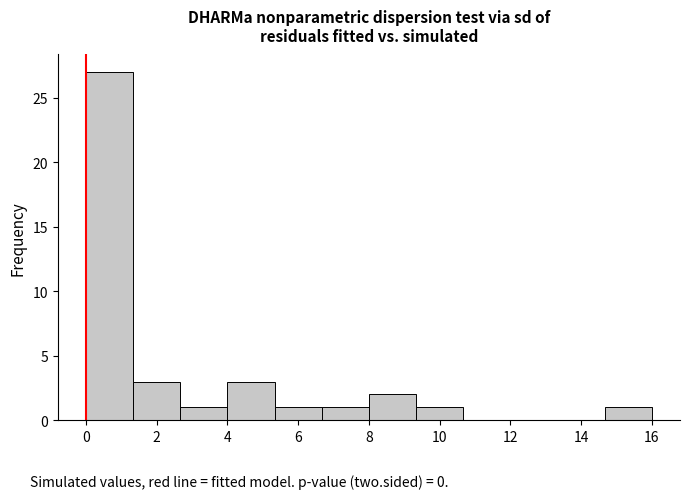

Reading left to right, list every bar in this chart as the range it spans on the x-axis followed by its height. Neither the bar edges nor the heights are printed on the chart, so give them approximately, as read against the axes.

0.0 to 1.4: 27
1.4 to 2.6: 3
2.6 to 4.0: 1
4.0 to 5.4: 3
5.4 to 6.6: 1
6.6 to 8.0: 1
8.0 to 9.4: 2
9.4 to 10.6: 1
10.6 to 12.0: 0
12.0 to 13.4: 0
13.4 to 14.6: 0
14.6 to 16.0: 1